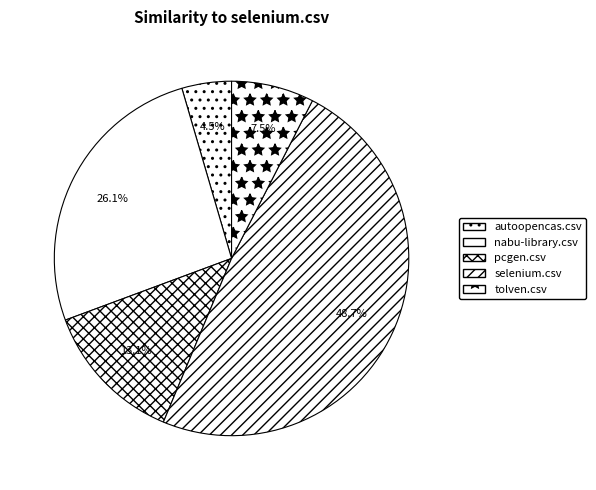

What percentage is the nabu-library.csv slice, to the nearest percent?

26%